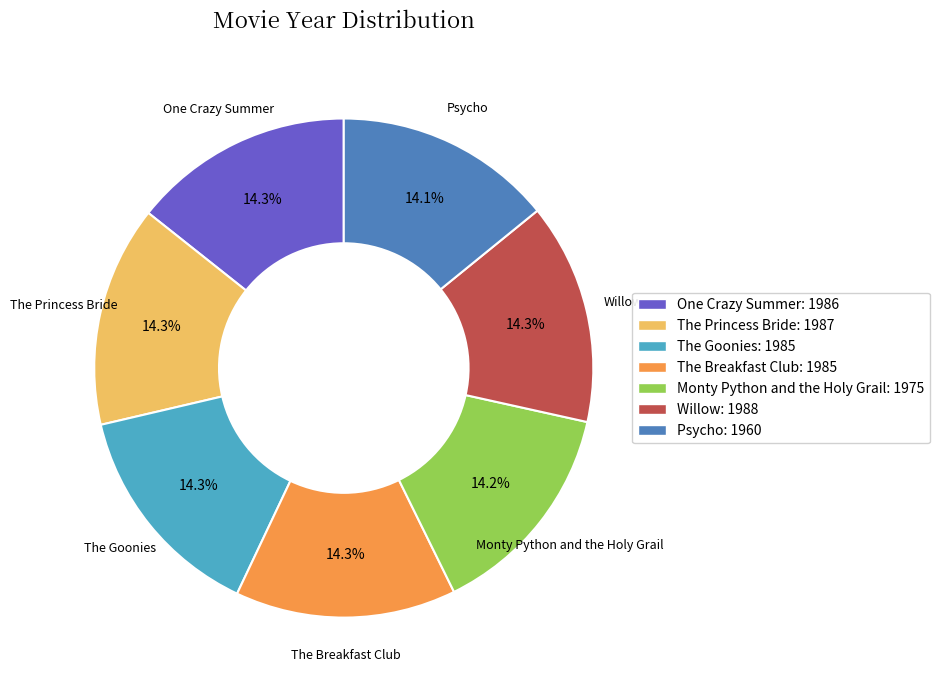

How many segments does this pie chart have?

7